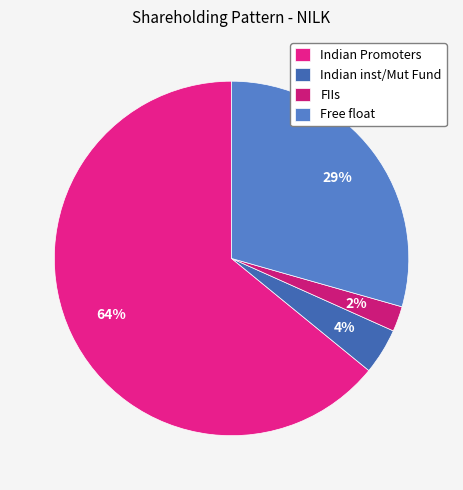

To the nearest percent, what portion does Indian inst/Mut Fund represent?

4%